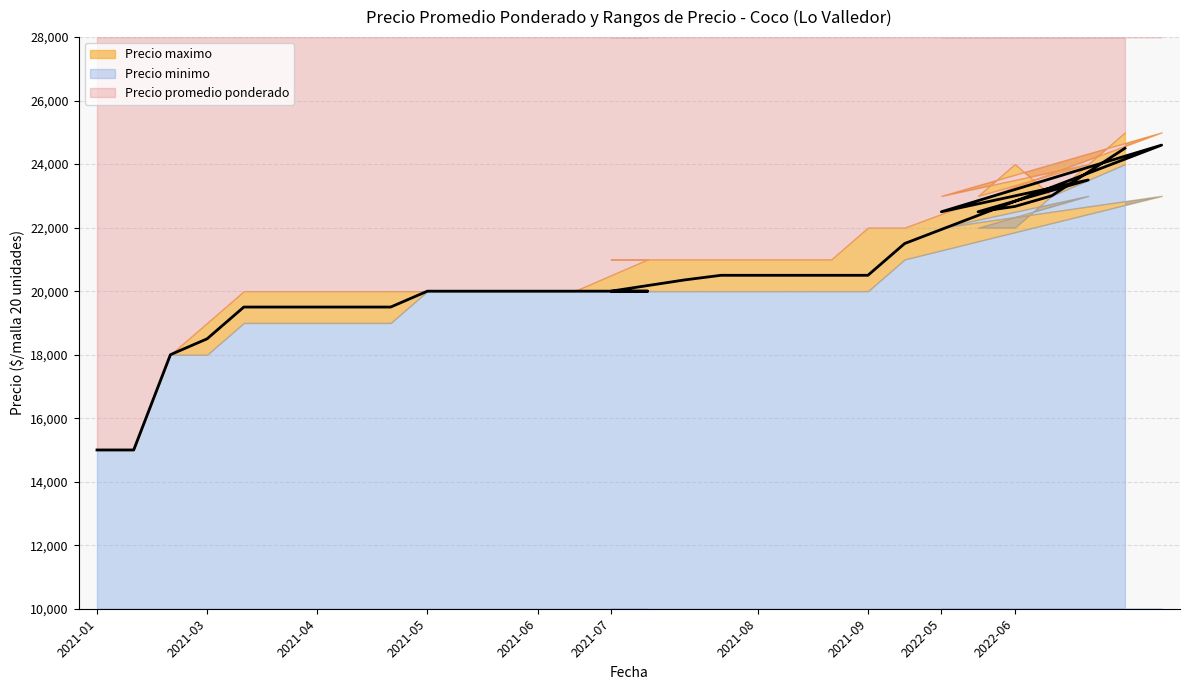

Reading right to left, what are all the values shown in this chart?

Precio promedio ponderado: 2021-10=24600	2022-07=24500	2022-05=23500	2022-06=23000	2022-06=22667	2022-06=22500	2022-05=22500	2021-09=21500	2021-09=20500	2021-09=20500	2021-08=20500	2021-08=20500	2021-08=20500	2021-08=20353	2021-07=20000	2021-07=20000	2021-06=20000	2021-06=20000	2021-05=20000	2021-05=20000	2021-05=20000	2021-04=19500	2021-04=19500	2021-04=19500	2021-04=19500	2021-04=19500	2021-03=18500	2021-03=18000	2021-01=15000	2021-01=15000
Precio minimo: 2021-10=23000	2022-07=24000	2022-05=23000	2022-06=23000	2022-06=22000	2022-06=22000	2022-05=22000	2021-09=21000	2021-09=20000	2021-09=20000	2021-08=20000	2021-08=20000	2021-08=20000	2021-08=20000	2021-07=20000	2021-07=20000	2021-06=20000	2021-06=20000	2021-05=20000	2021-05=20000	2021-05=20000	2021-04=19000	2021-04=19000	2021-04=19000	2021-04=19000	2021-04=19000	2021-03=18000	2021-03=18000	2021-01=15000	2021-01=15000
Precio maximo: 2021-10=25000	2022-07=25000	2022-05=24000	2022-06=23000	2022-06=24000	2022-06=23000	2022-05=23000	2021-09=22000	2021-09=22000	2021-09=21000	2021-08=21000	2021-08=21000	2021-08=21000	2021-08=21000	2021-07=21000	2021-07=21000	2021-06=20000	2021-06=20000	2021-05=20000	2021-05=20000	2021-05=20000	2021-04=20000	2021-04=20000	2021-04=20000	2021-04=20000	2021-04=20000	2021-03=19000	2021-03=18000	2021-01=15000	2021-01=15000